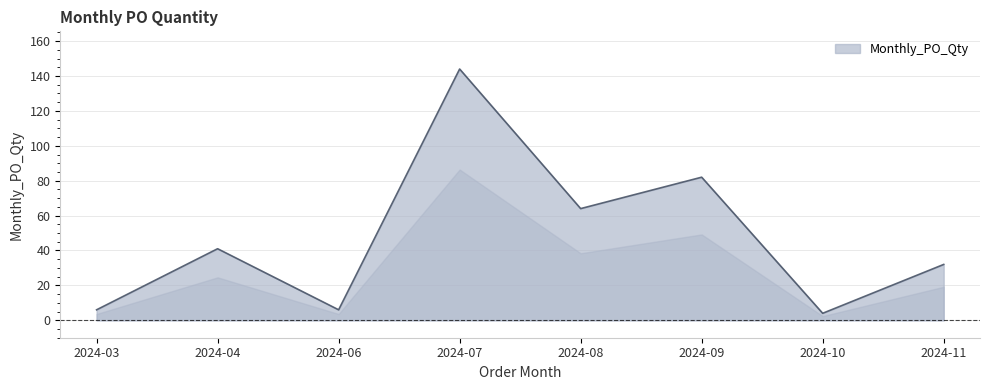

Count the number of data series in this chart.

1